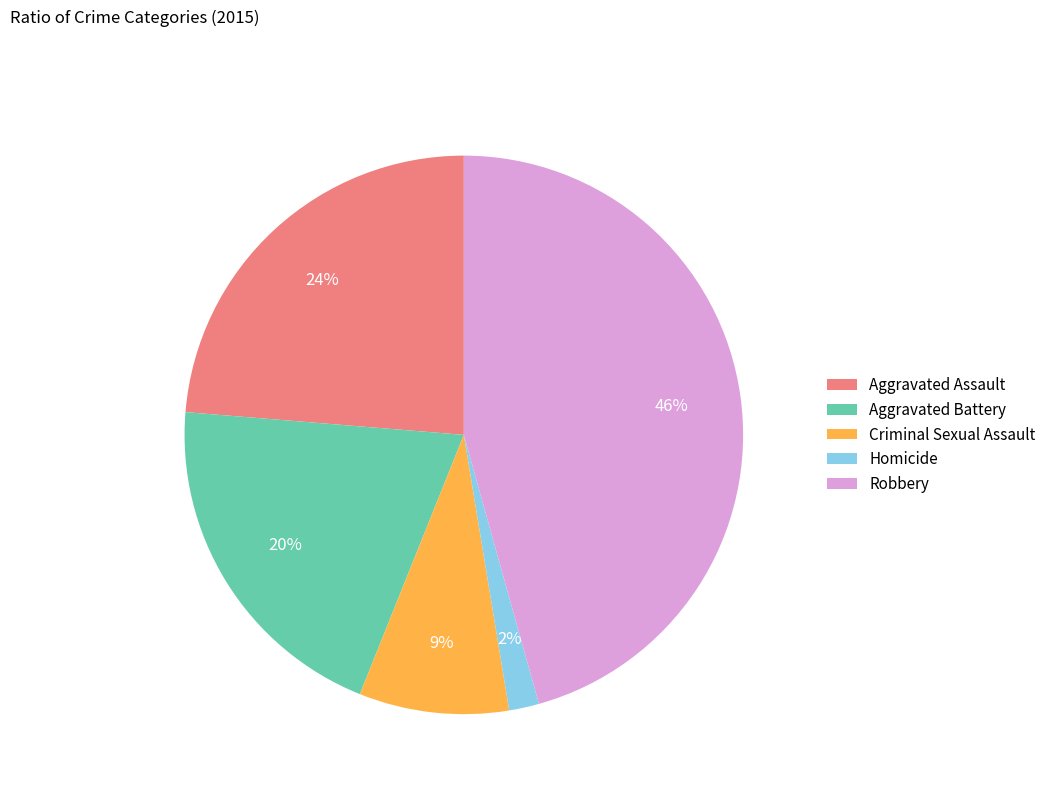

How many segments does this pie chart have?

5